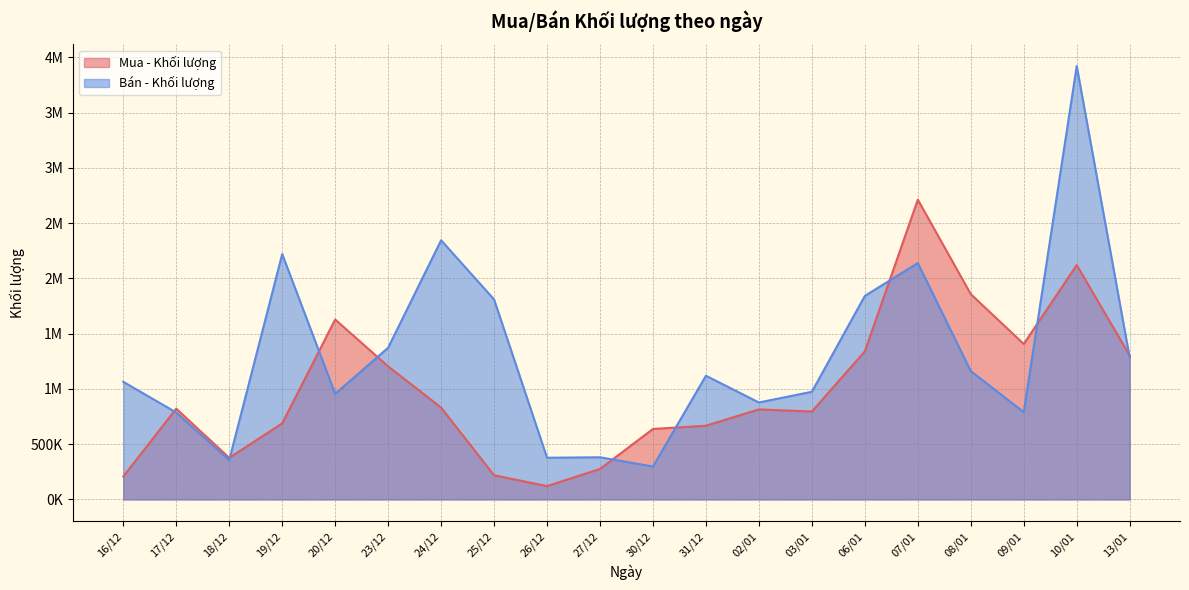

What is the value of the Mua - Khối lượng point at the 18th from the left?

1406405